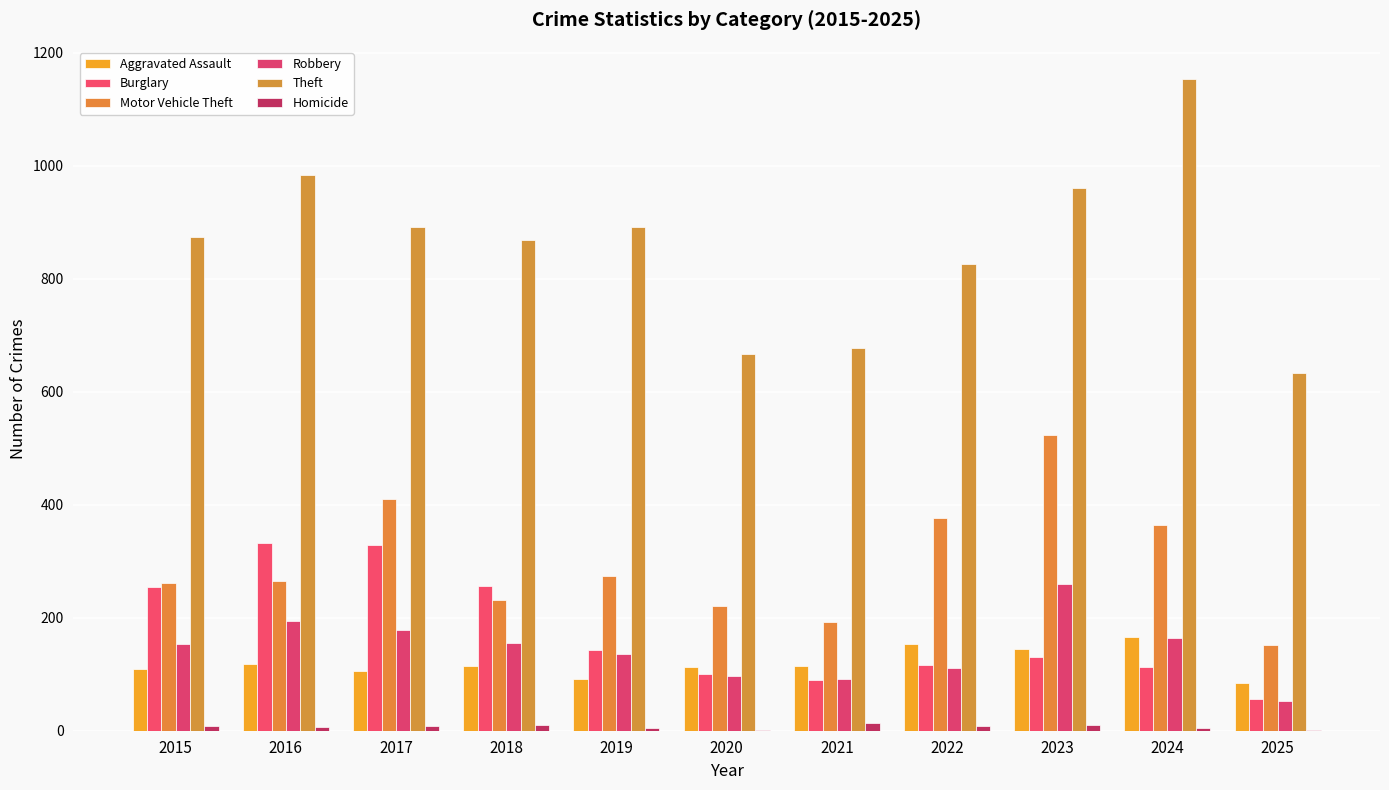

At which label does Motor Vehicle Theft reach its minimum?

2025